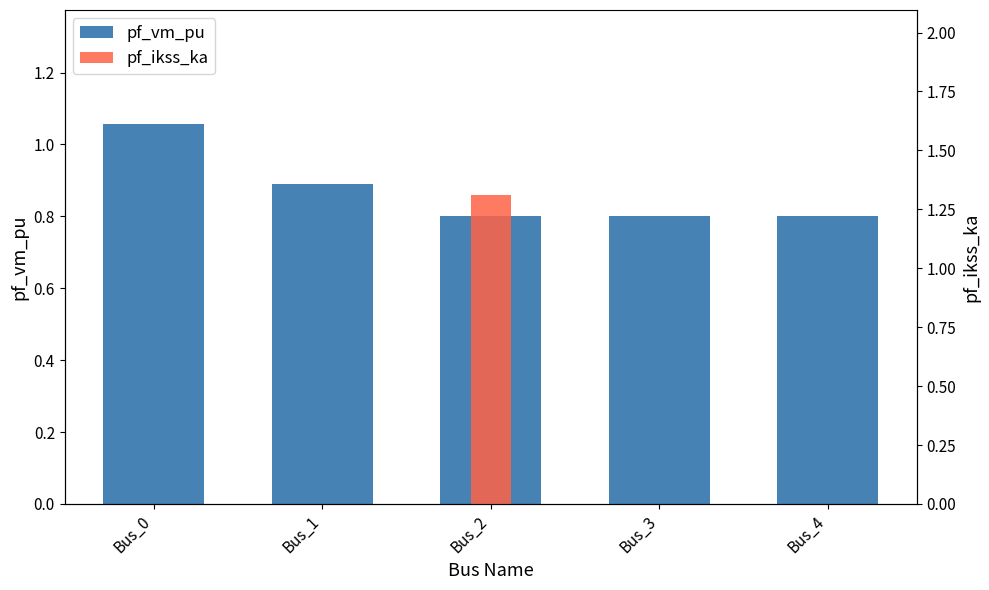

The value of pf_vm_pu at Bus_4 is 0.8. True or false?

True